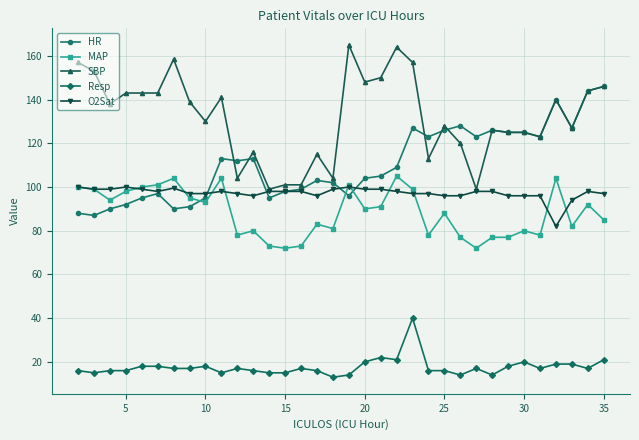

What are all the series names shown in the legend?

HR, MAP, SBP, Resp, O2Sat